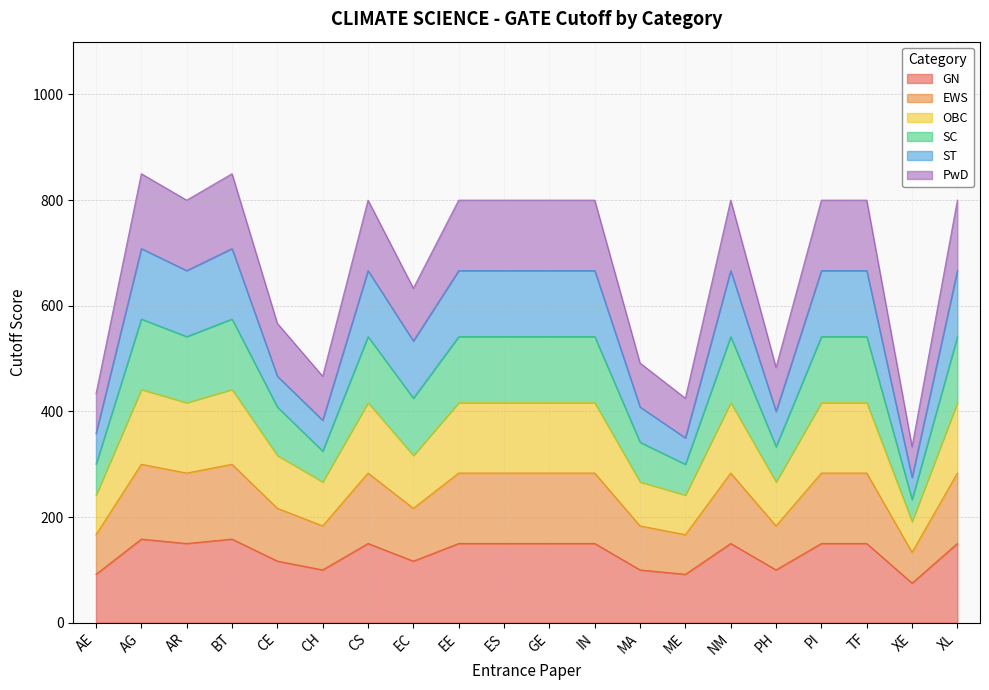

Is it true that GN equals 113.8 at ES?

False